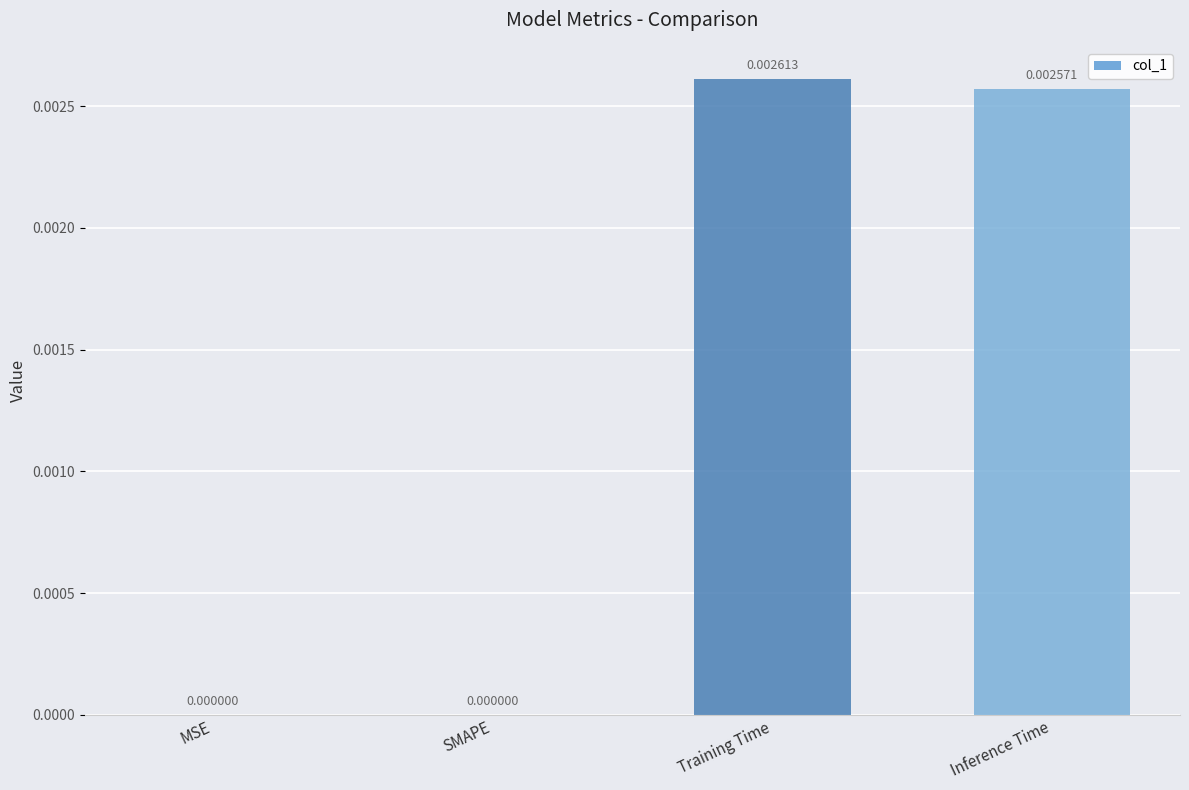

Between Training Time and SMAPE, which is larger?

Training Time